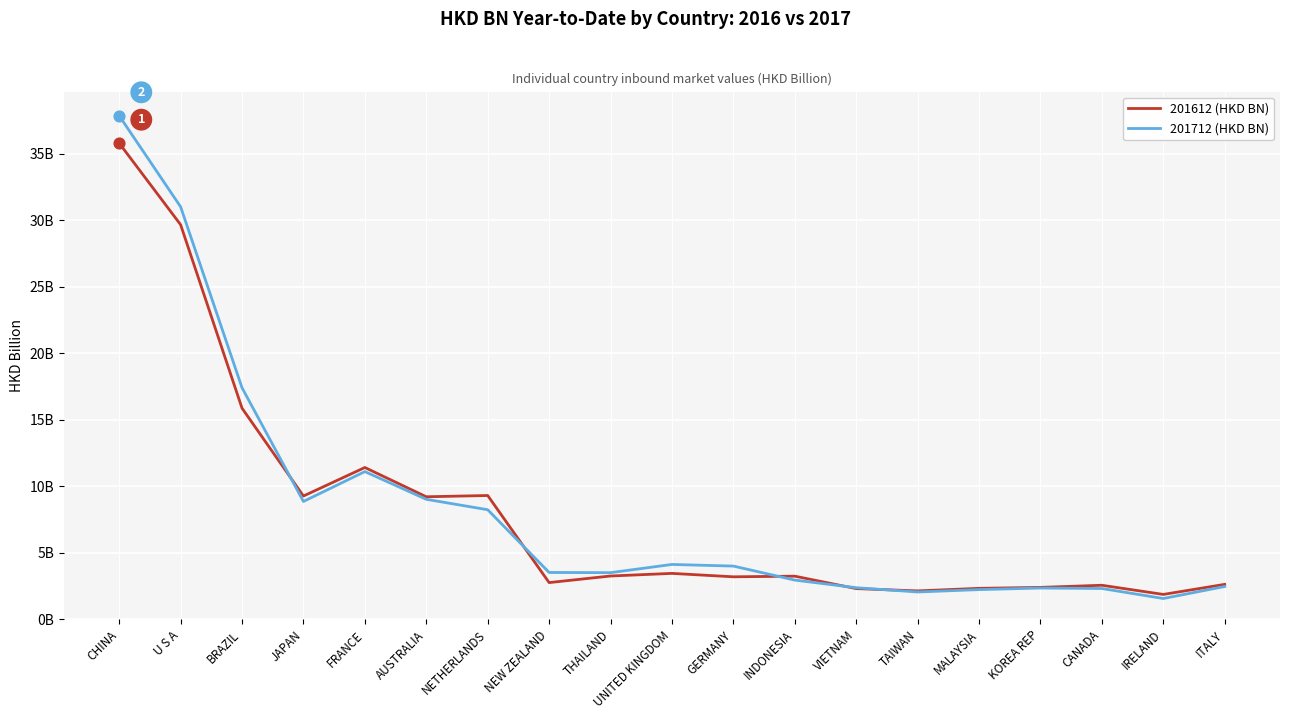

Which series has the largest total across all categories?

201712 (HKD BN)